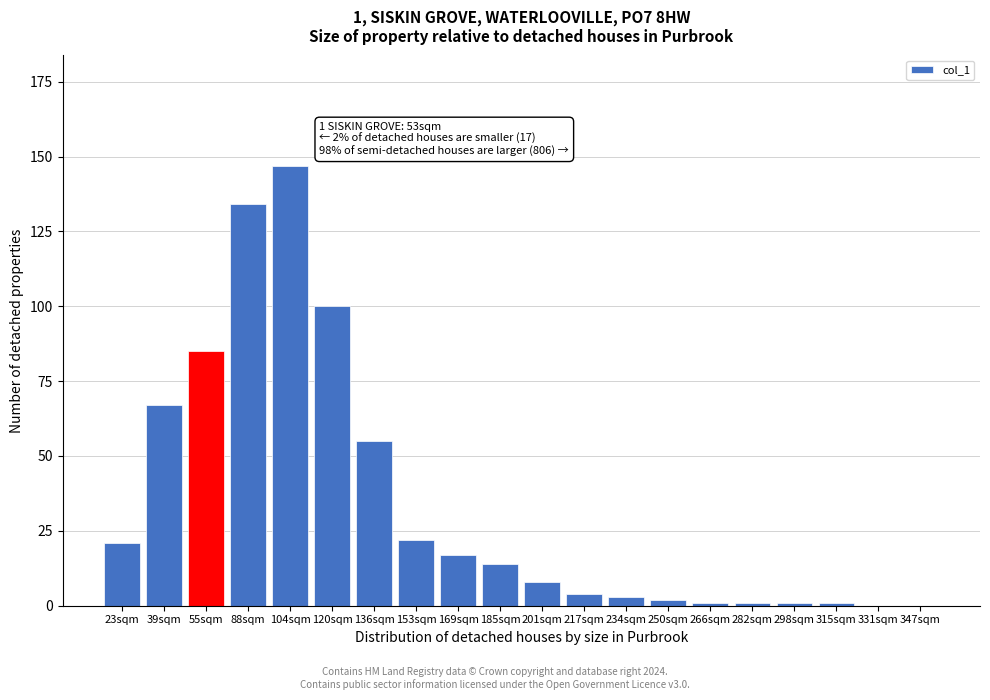

Reading right to left, extract all data points from this chart.

347sqm=0	331sqm=0	315sqm=1	298sqm=1	282sqm=1	266sqm=1	250sqm=2	234sqm=3	217sqm=4	201sqm=8	185sqm=14	169sqm=17	153sqm=22	136sqm=55	120sqm=100	104sqm=147	88sqm=134	55sqm=85	39sqm=67	23sqm=21